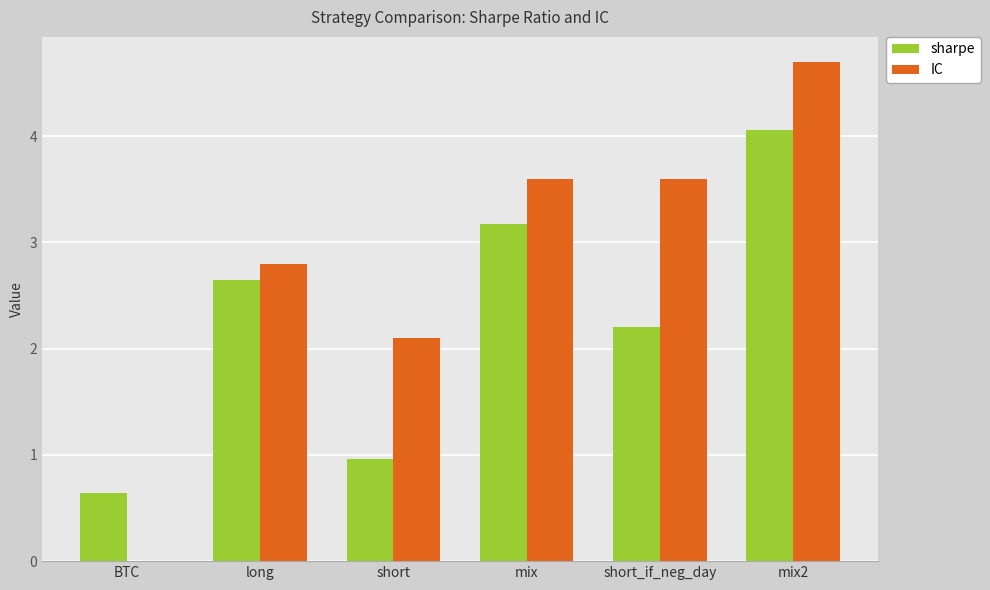

At which label does IC first exceed 3?

mix